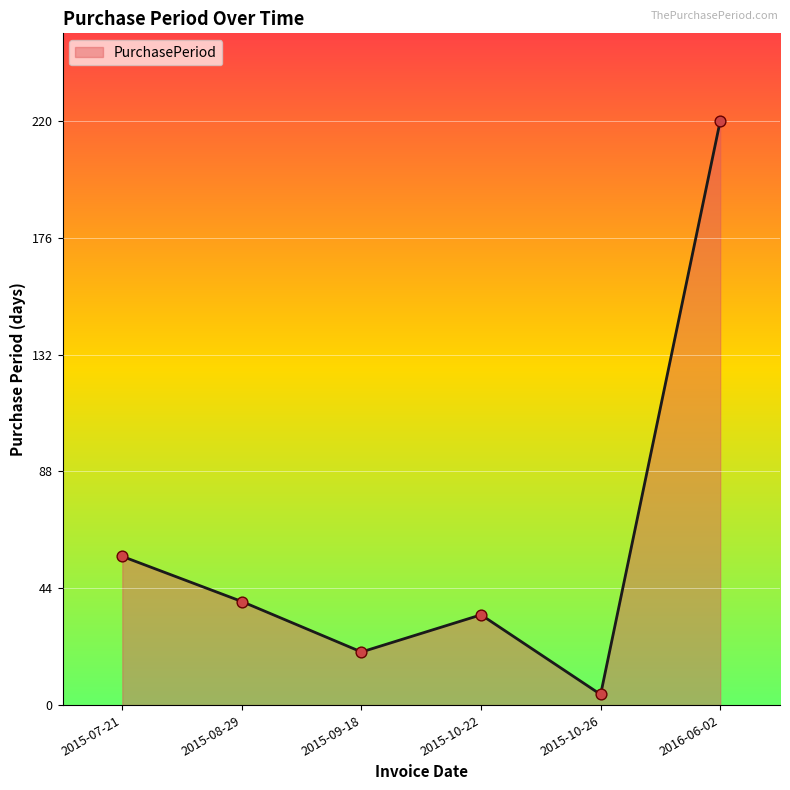

What is the change in value from 2015-07-21 to 2015-10-26?

-52